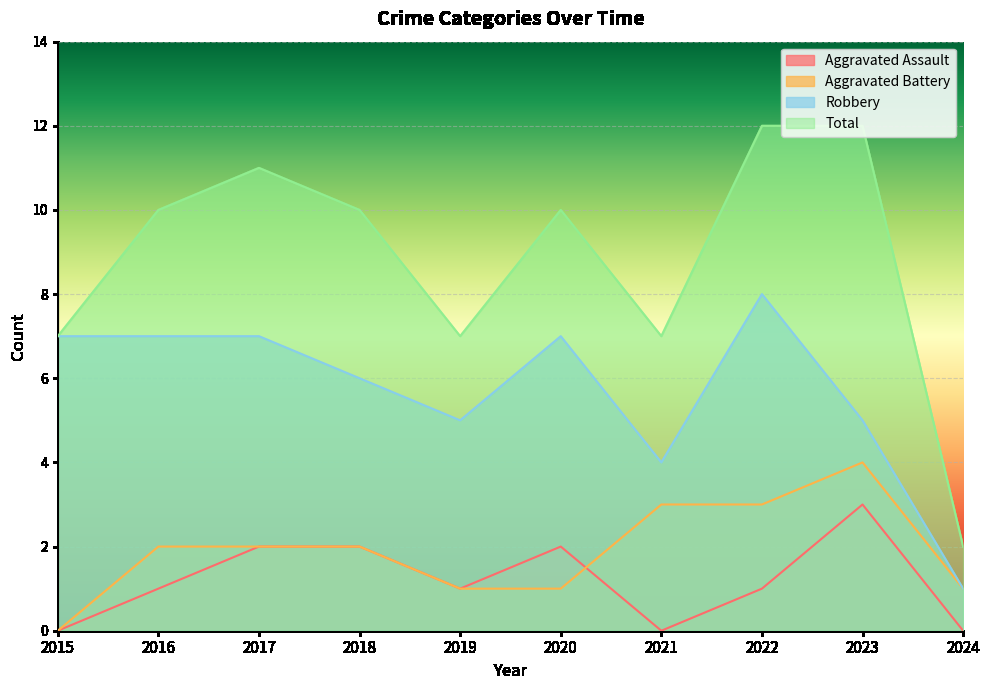

What are all the series names shown in the legend?

Aggravated Assault, Aggravated Battery, Robbery, Total